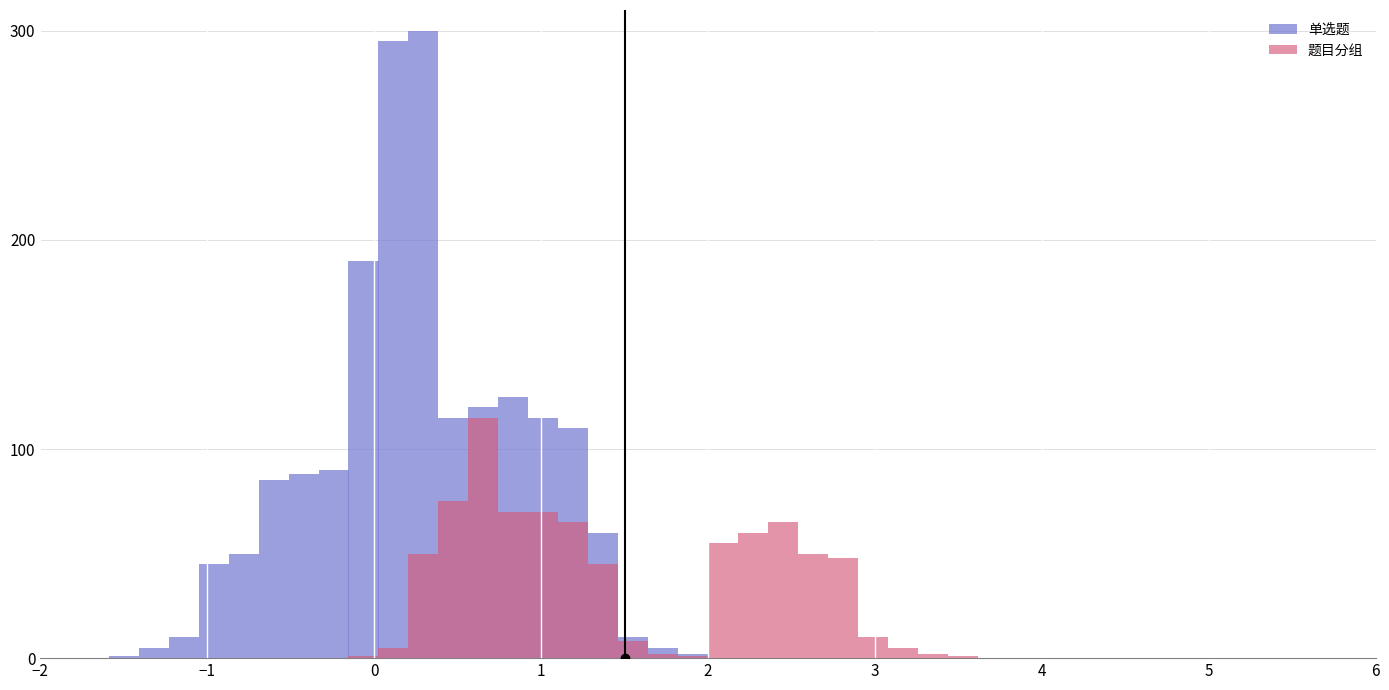

What is the greatest value displayed?

300